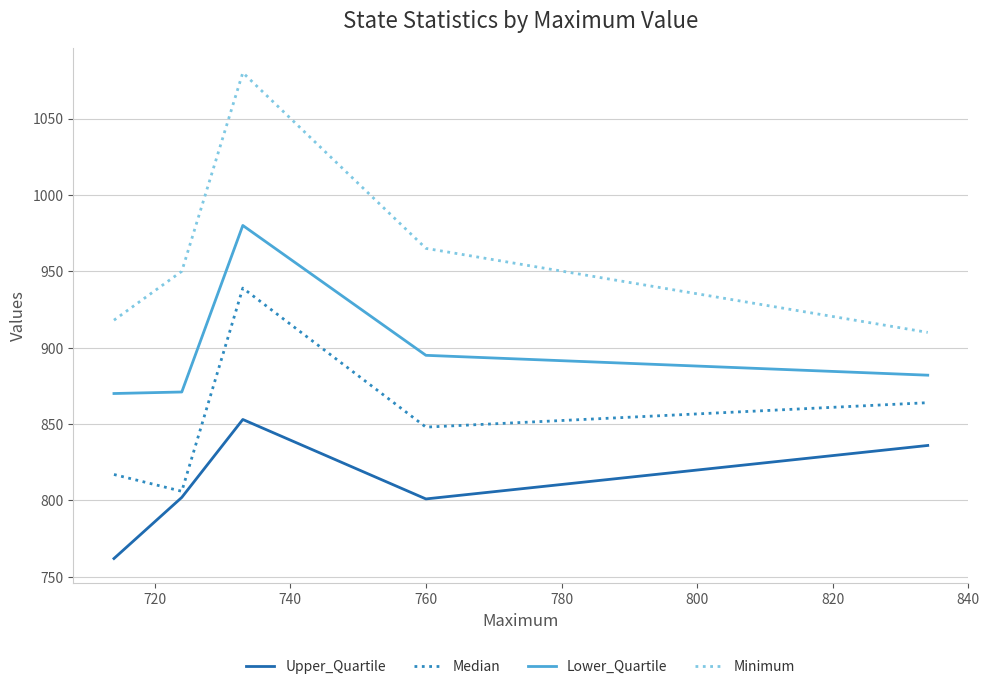

How many data points in Minimum are above 950?

2